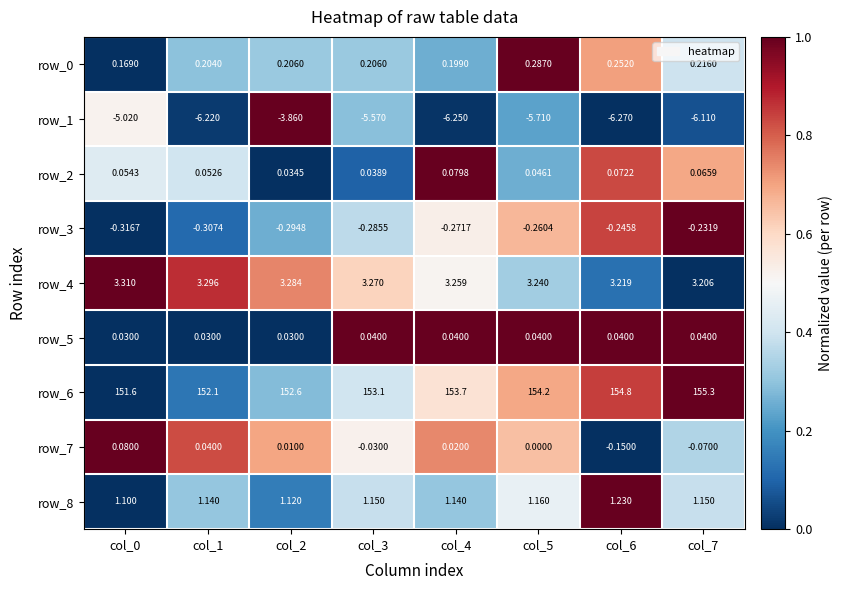

Is the value of row_7 at col_3 greater than the value of row_2 at col_1?

No